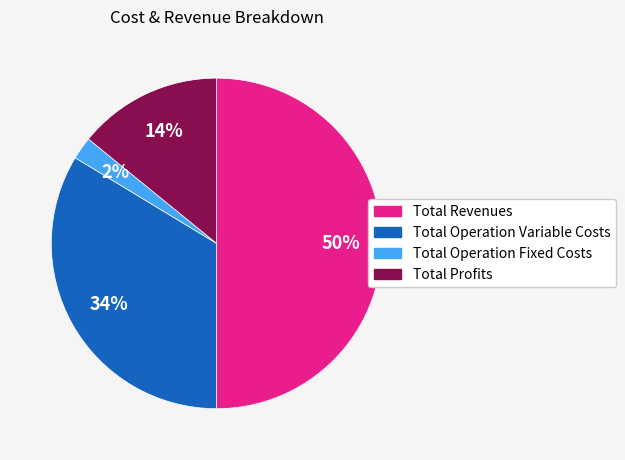

Which has a higher value, Total Operation Fixed Costs or Total Operation Variable Costs?

Total Operation Variable Costs